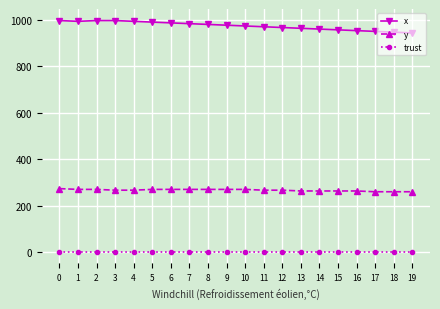

What is the spread (max minus min) of values at 9?

974.7